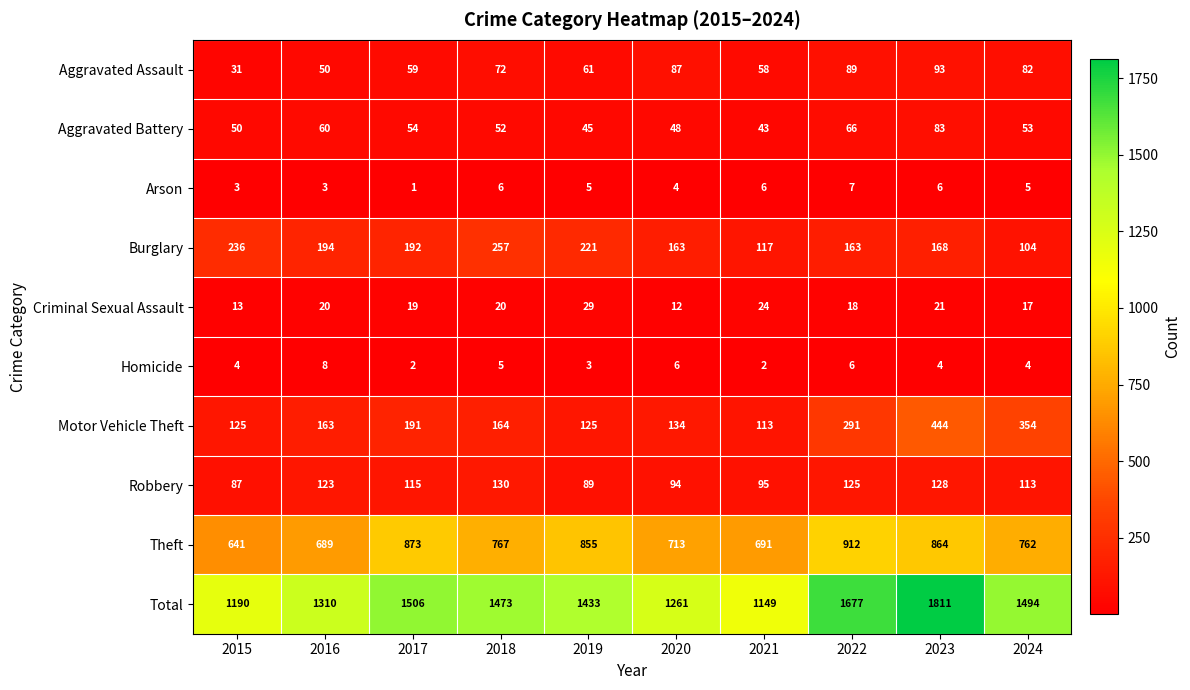

Count the number of categories in the chart.

10